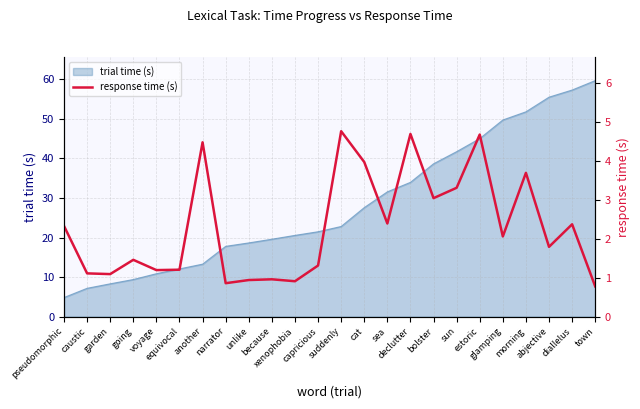

How many interior local peaks (higher than both neighbors) does the data have?

8